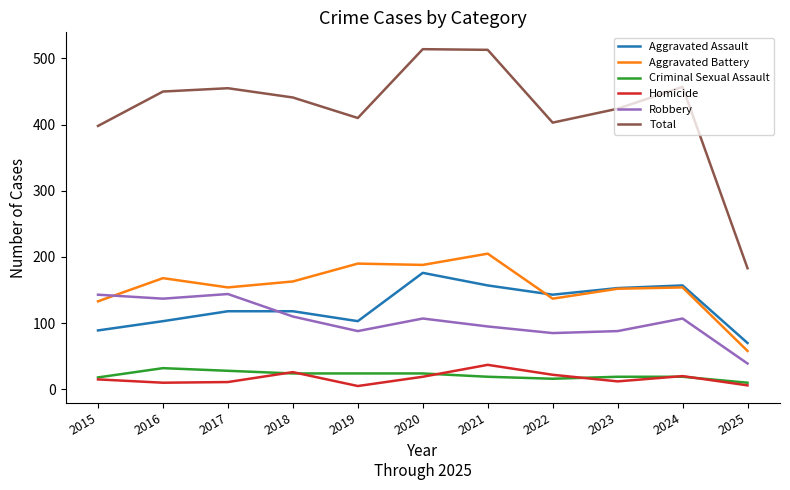

Between 2022 and 2025, which series saw the biggest shift?

Total